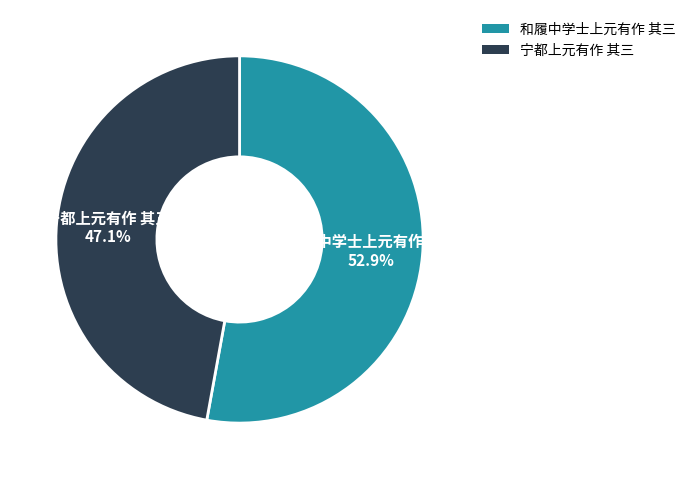

Which category has the smallest portion of the pie?

宁都上元有作 其三